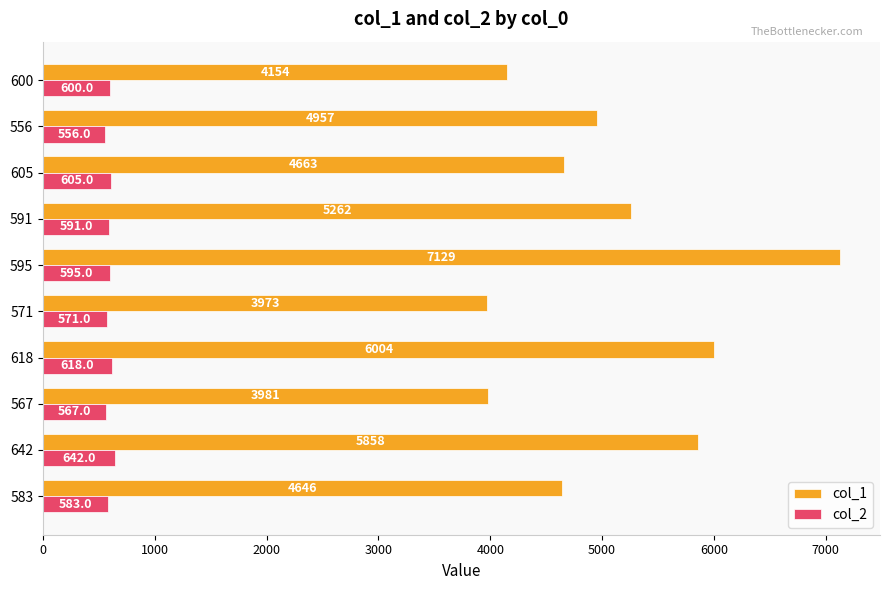

What is the minimum value shown in the chart?

556